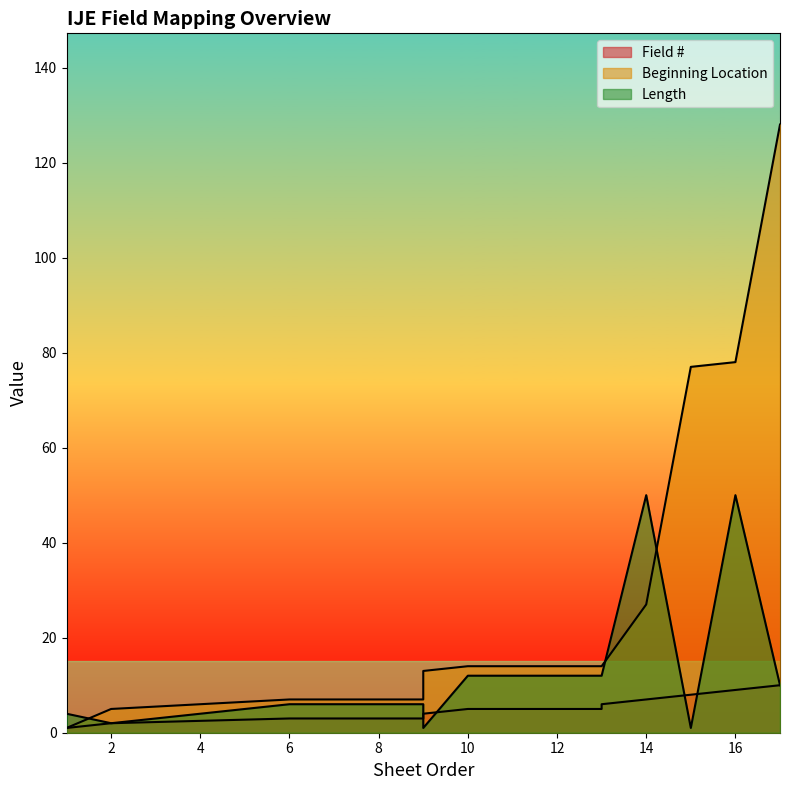

What is the spread (max minus min) of values at 6?

4